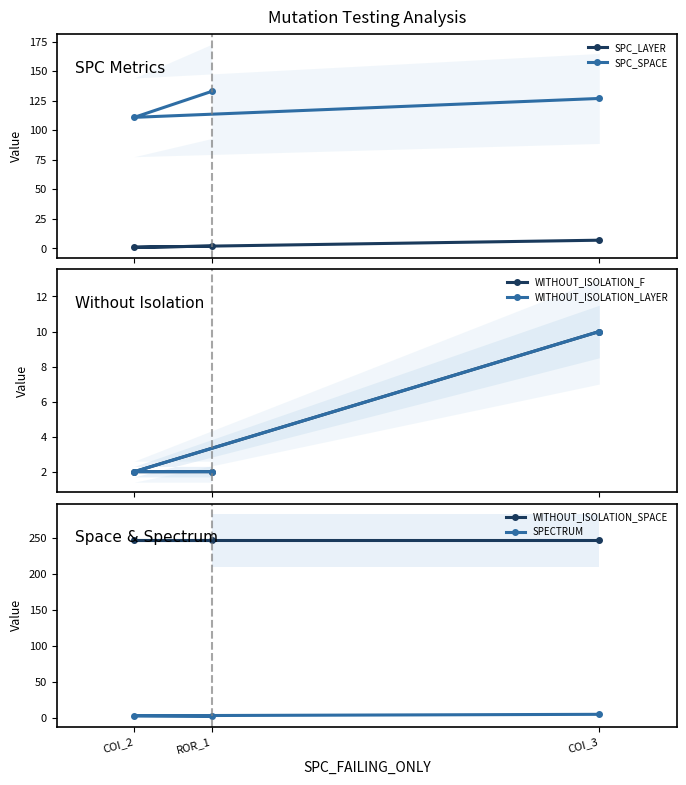

What is the average value of the SPECTRUM series?

3